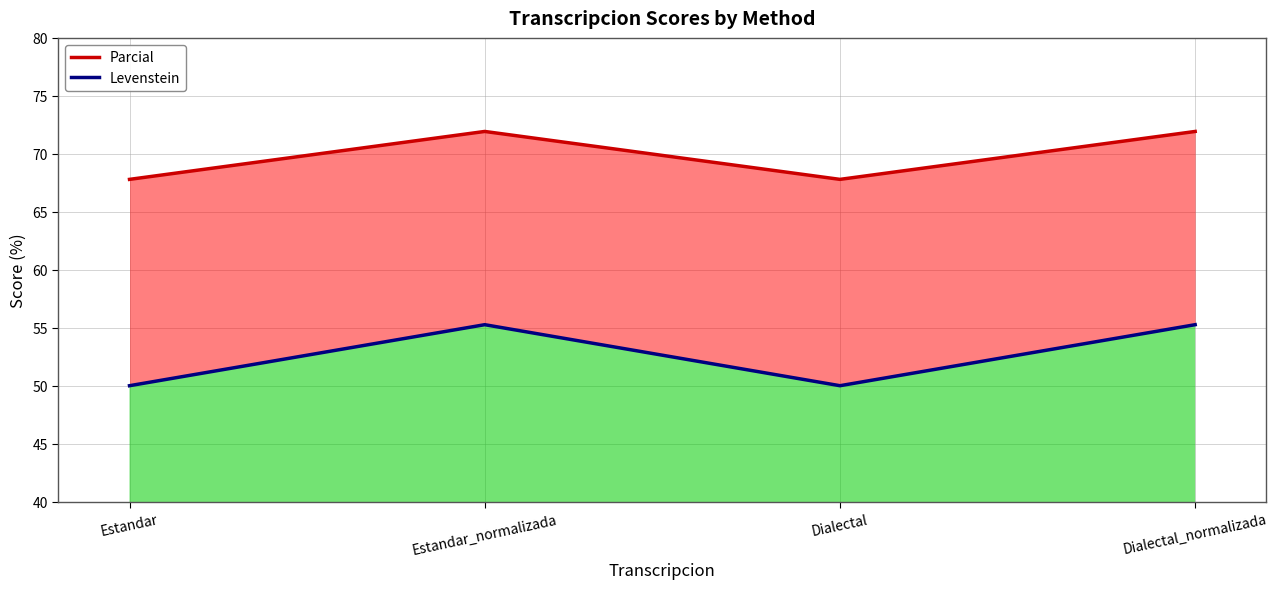

At which category is the sum across all series the highest?

Estandar_normalizada